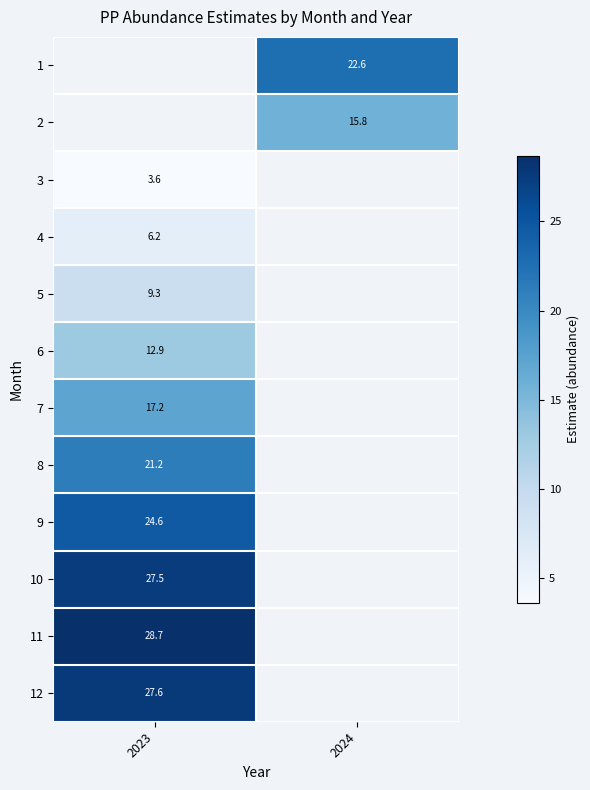

Is the value of 10 at 2023 greater than the value of 7 at 2023?

Yes